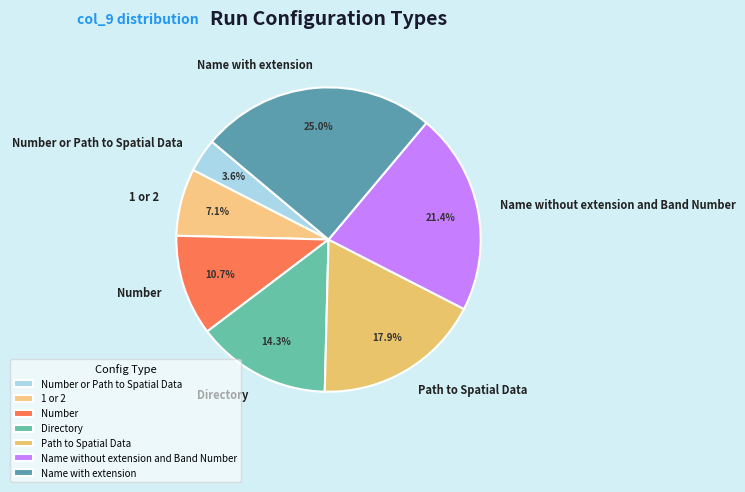

Rank the categories by value from lowest to highest.

Number or Path to Spatial Data, 1 or 2, Number, Directory, Path to Spatial Data, Name without extension and Band Number, Name with extension